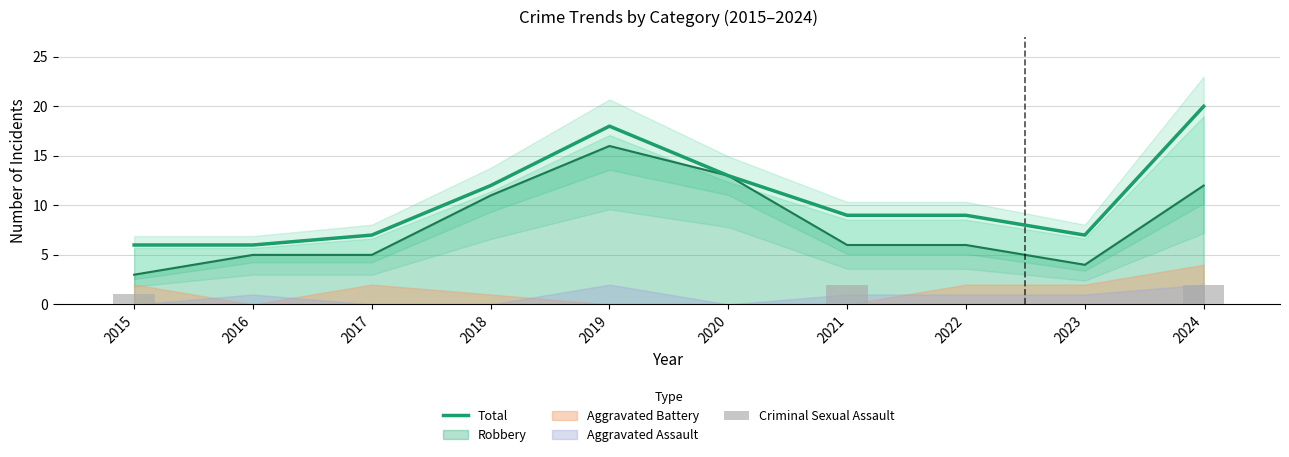

At which label does Total reach its peak?

2024